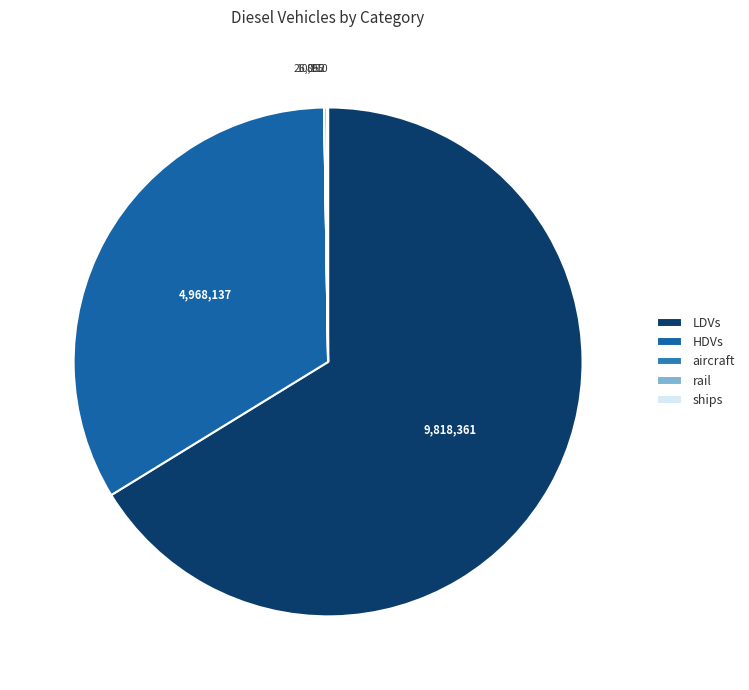

To the nearest percent, what is the difference between the largest and smallest slice percentages?

66%